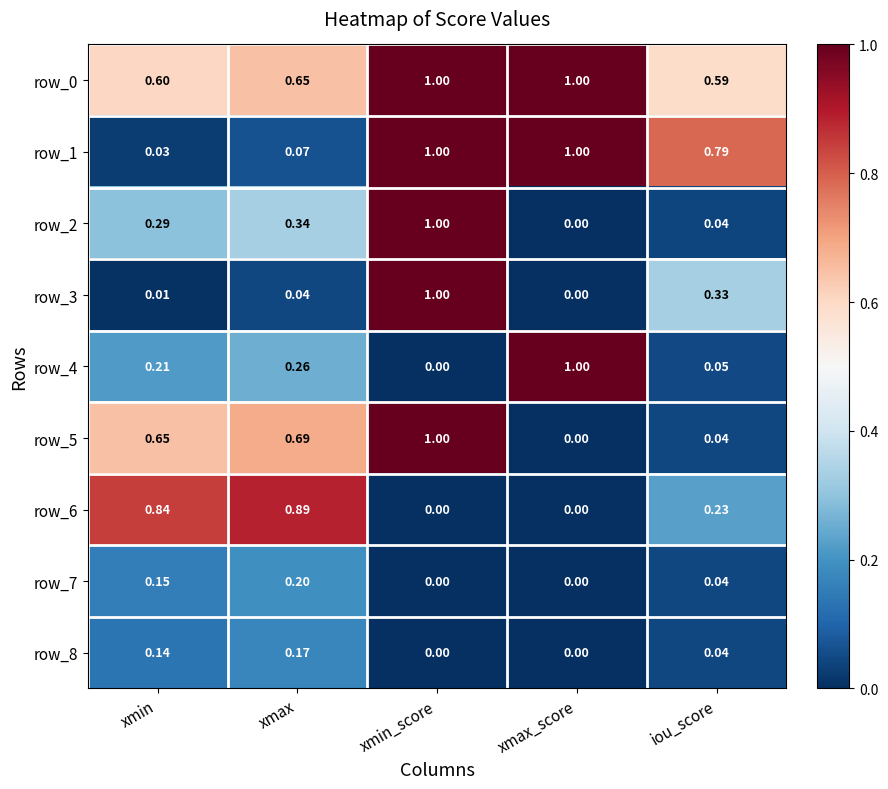

At which category is the sum across all series the highest?

xmin_score